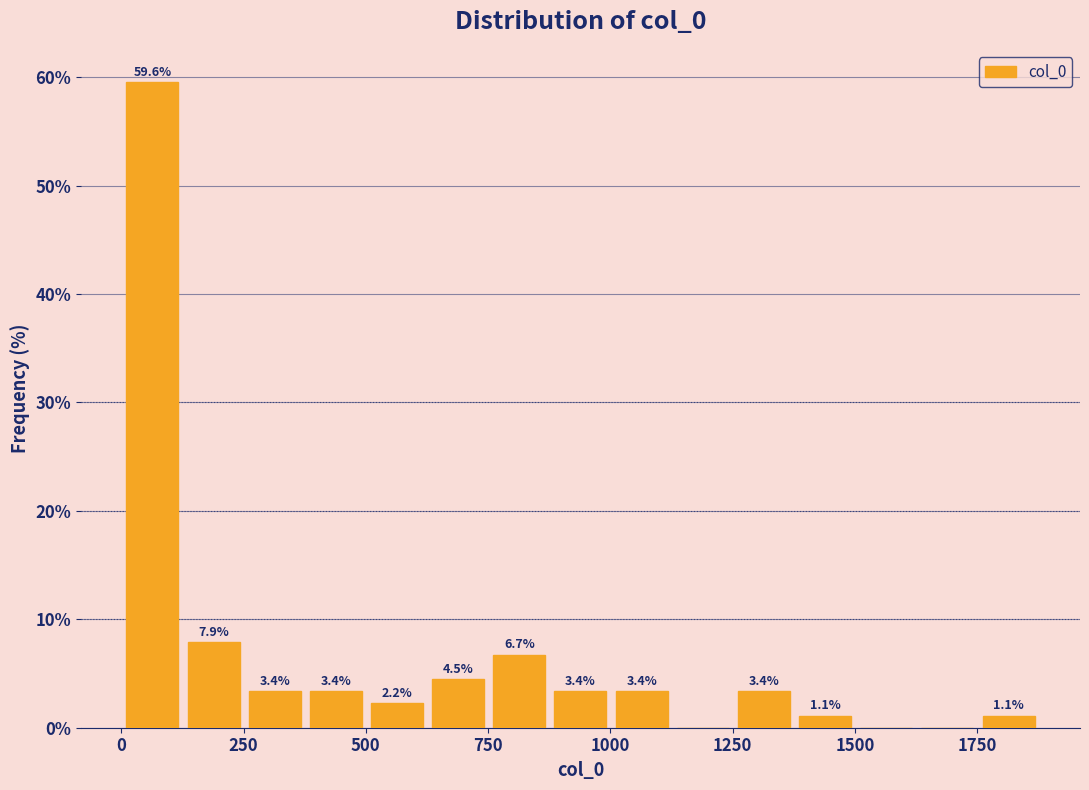

Around what value on the x-axis is the tallest bar? Give the approximate position of its centre, as read against the axis.

50